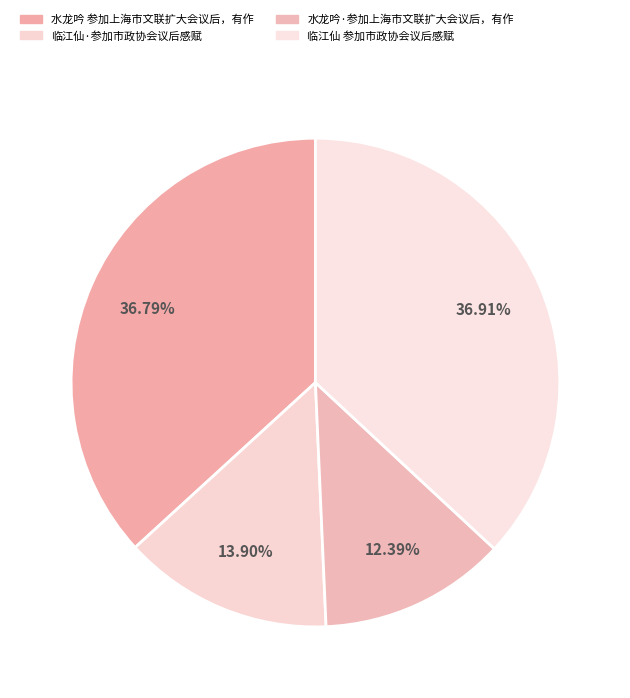

Rank the categories by value from lowest to highest.

水龙吟·参加上海市文联扩大会议后，有作, 临江仙·参加市政协会议后感赋, 水龙吟 参加上海市文联扩大会议后，有作, 临江仙 参加市政协会议后感赋